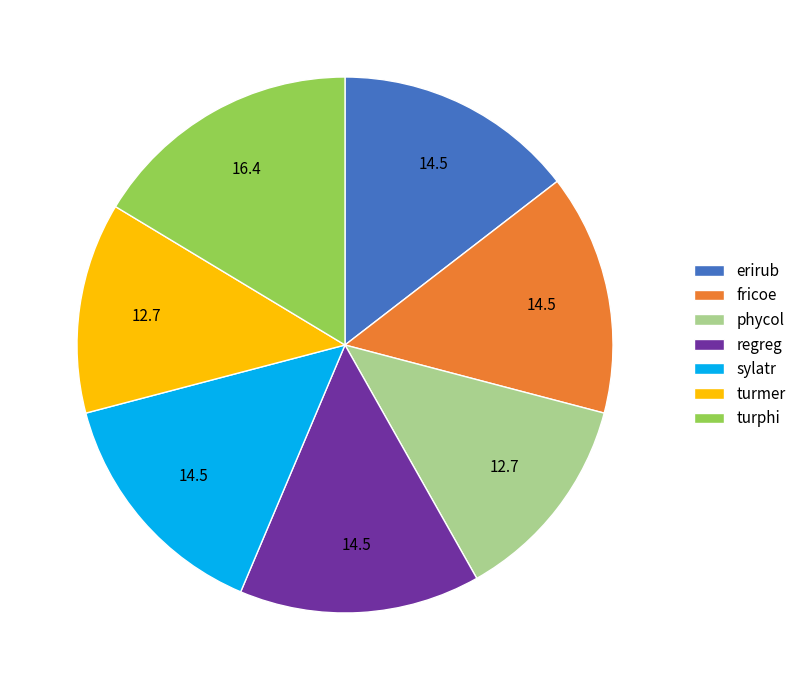

Is the sum of erirub and sylatr greater than half?

No